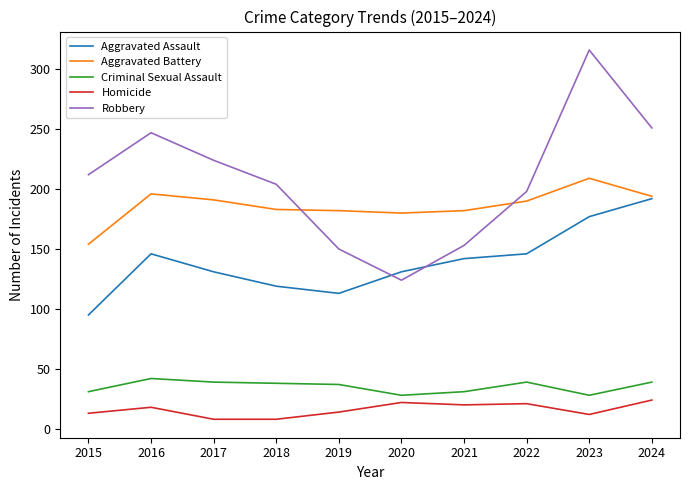

What is the greatest value displayed?

316